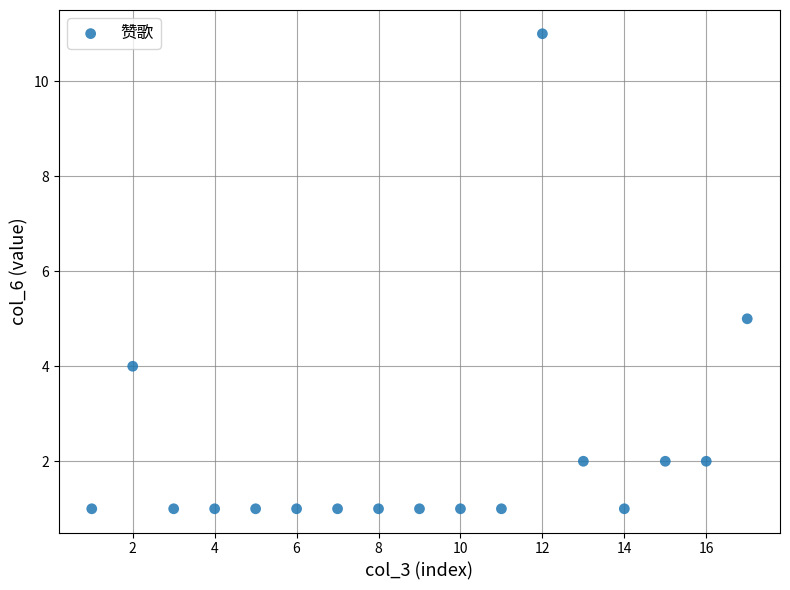

What Y value in the scatter plot is closest to 6?

5